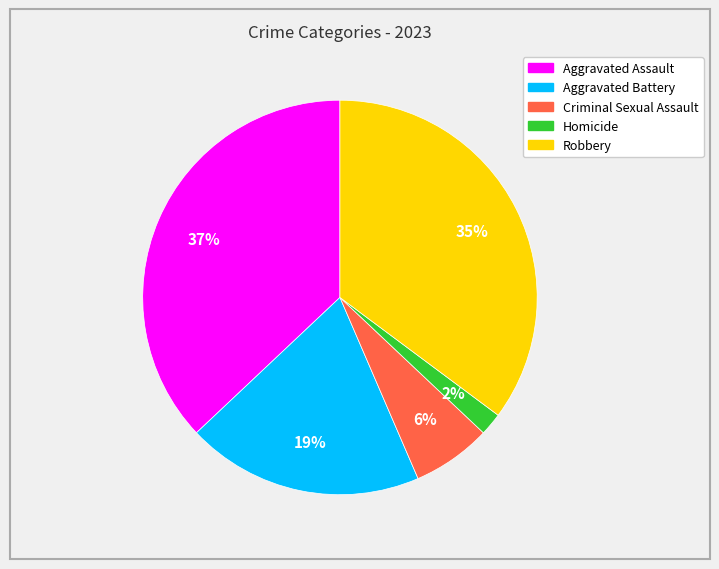

To the nearest percent, what is the combined percentage of Robbery and Homicide?

37%